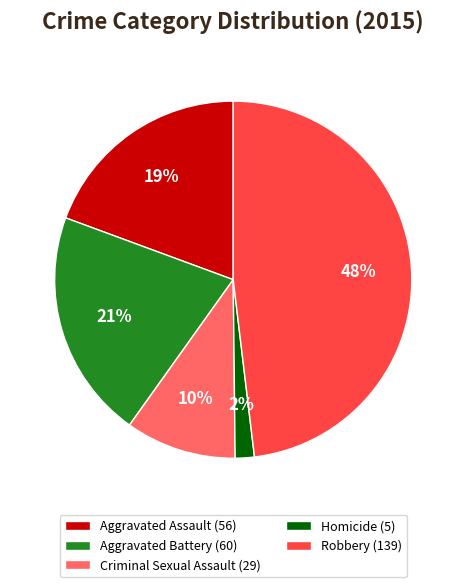

True or false: Aggravated Assault accounts for 26% of the total.

False